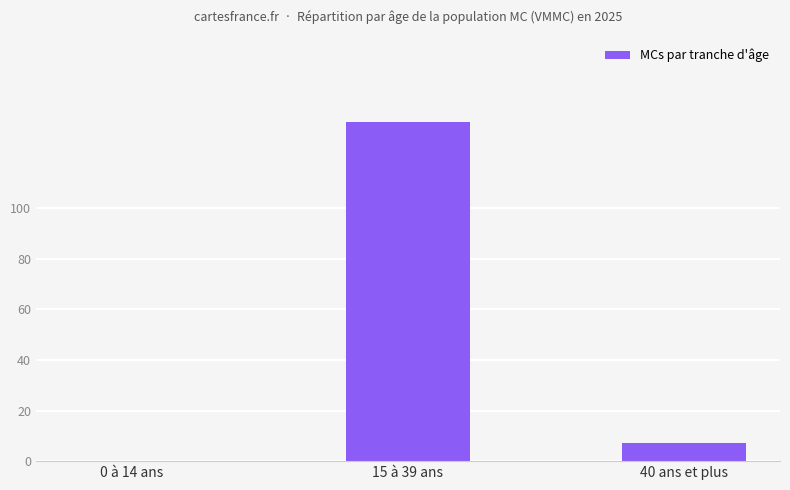

How many data points does each series have?

3